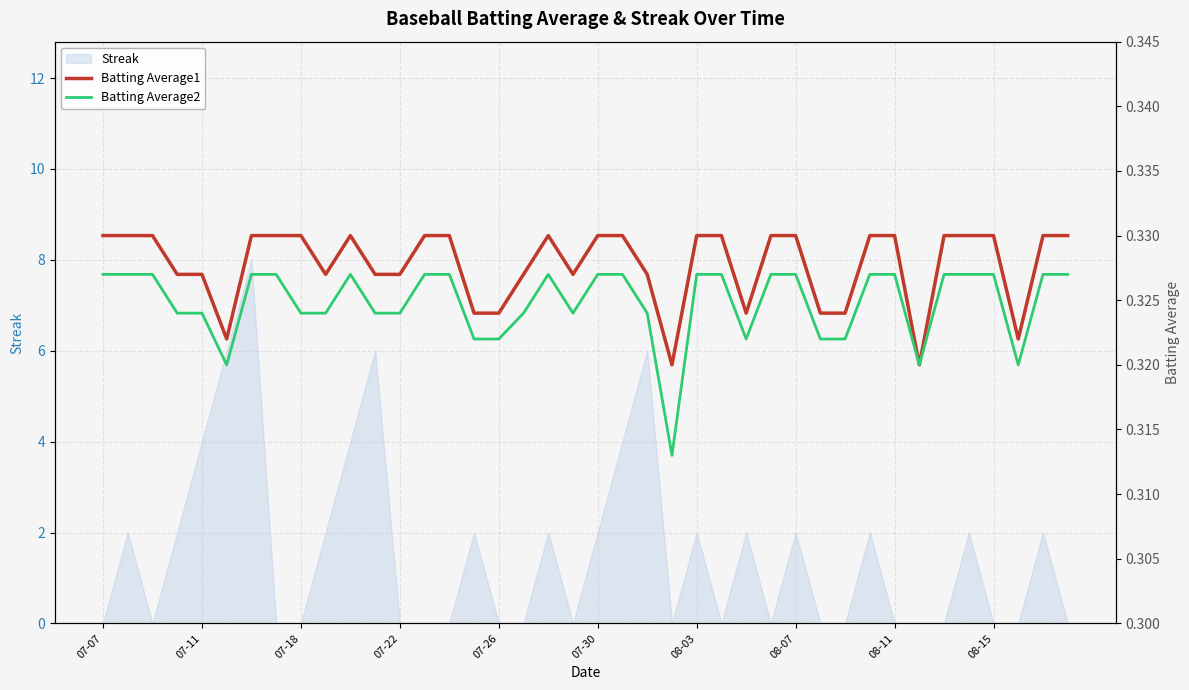

Count the number of categories in the chart.

40